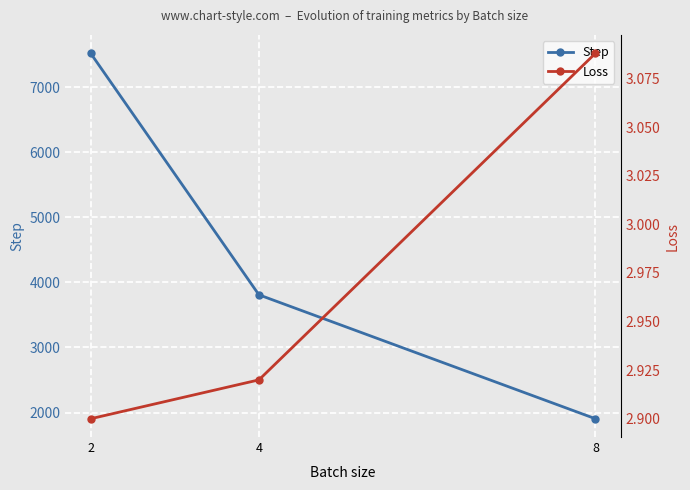

Which category has the lowest value in the Step series?

8